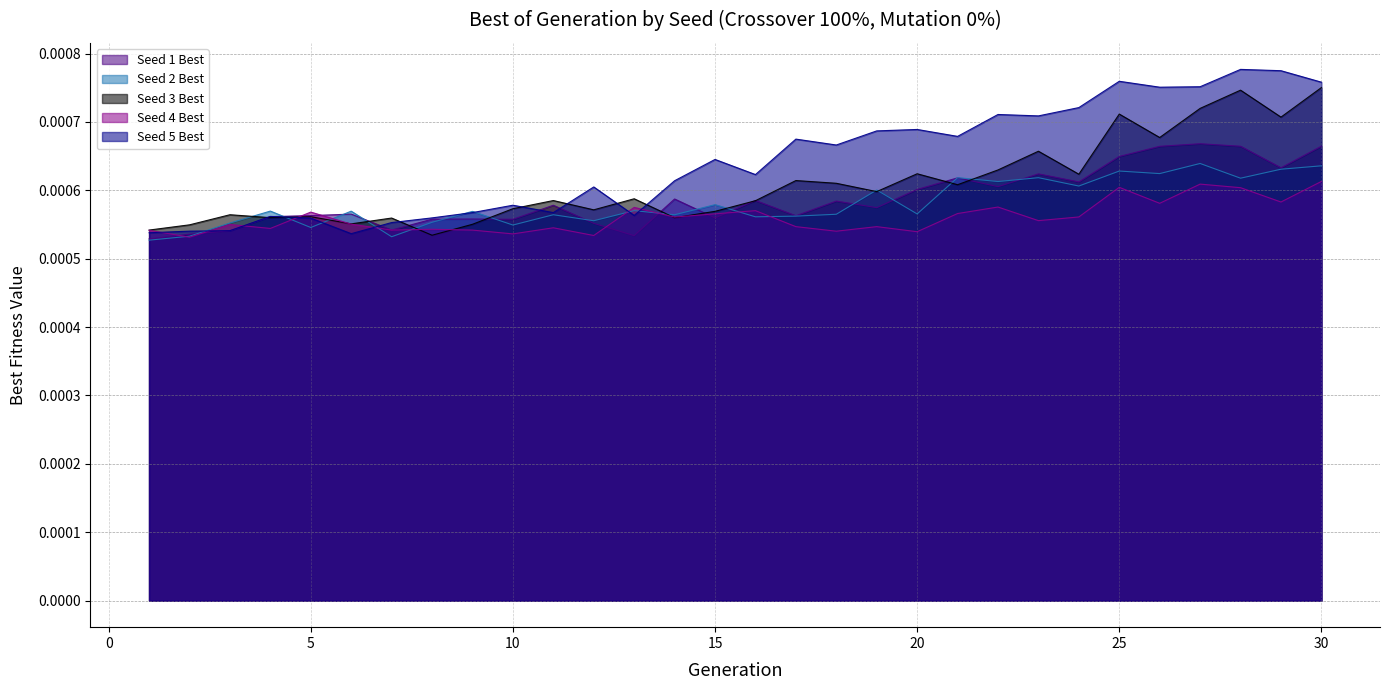

Which series has the largest total across all categories?

Seed 5 Best